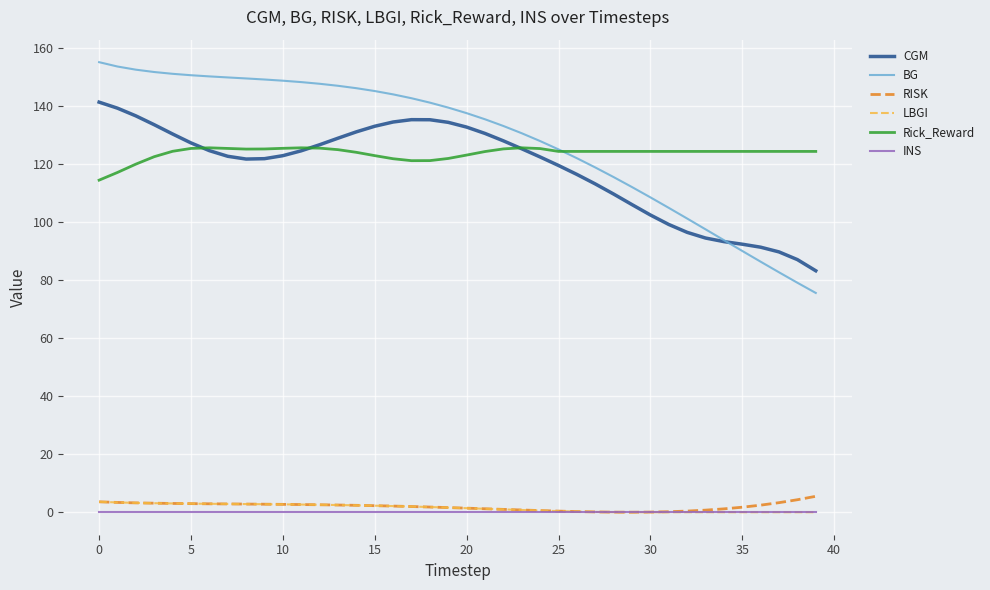

Which series has the widest spread of values?

BG